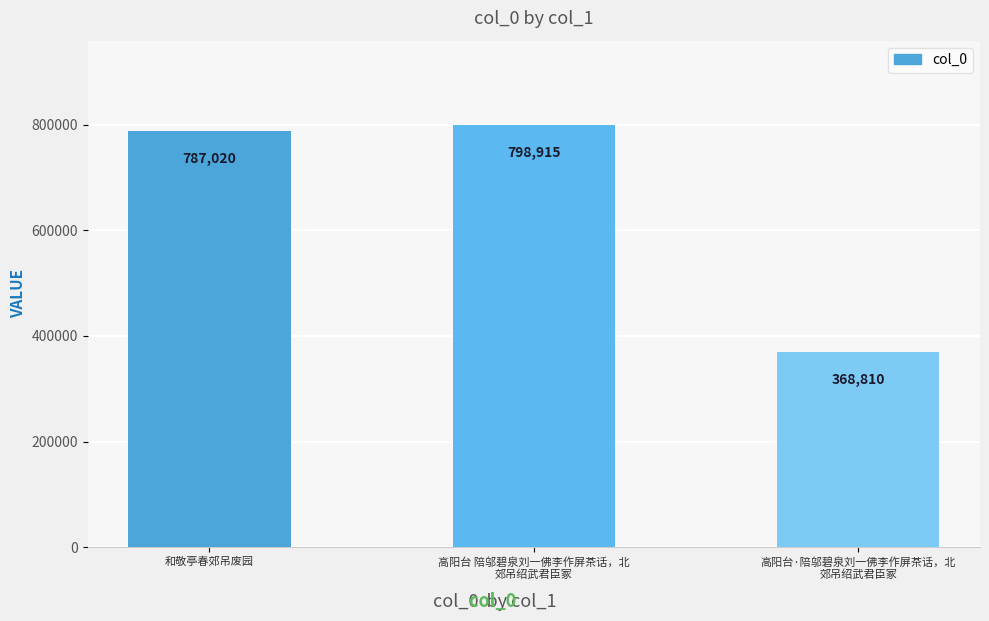

What is the maximum value shown in the chart?

798915